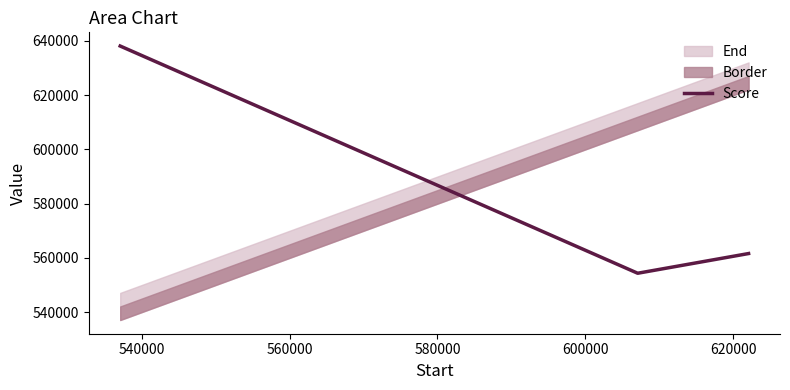

What is the smallest value displayed?

554335.1